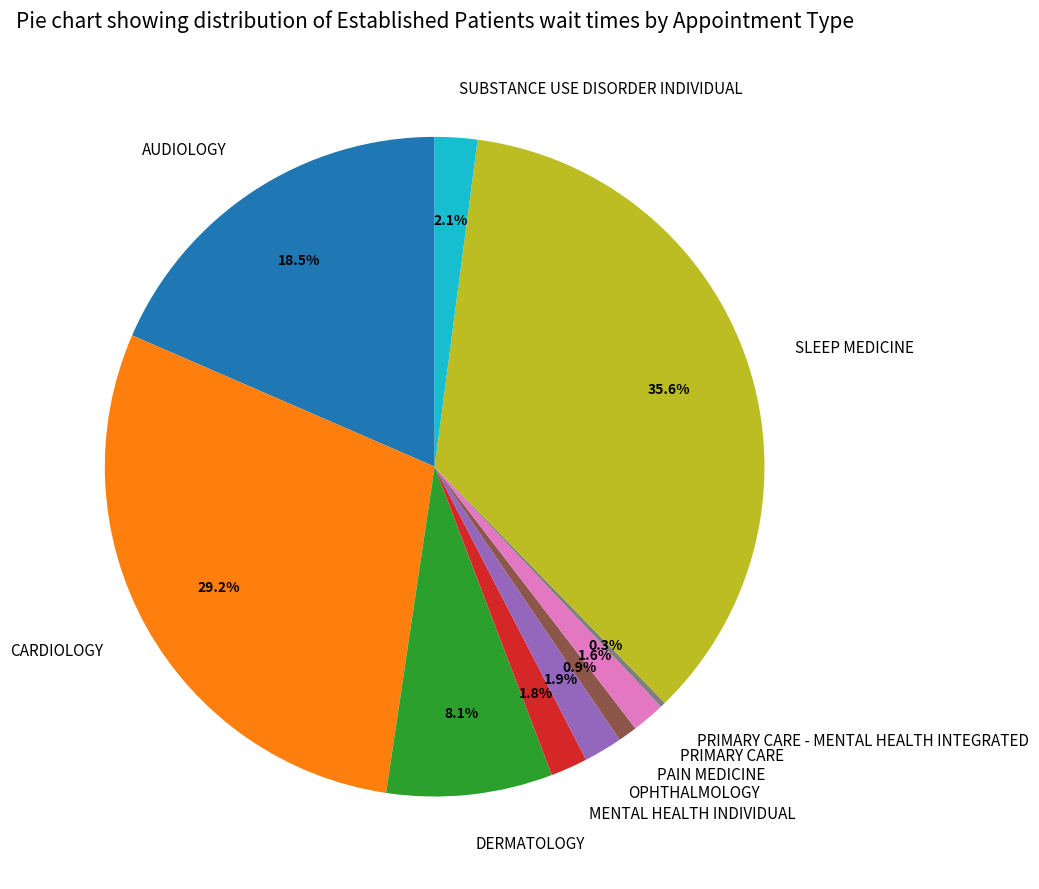

Is it true that OPHTHALMOLOGY is 2% of the pie?

True